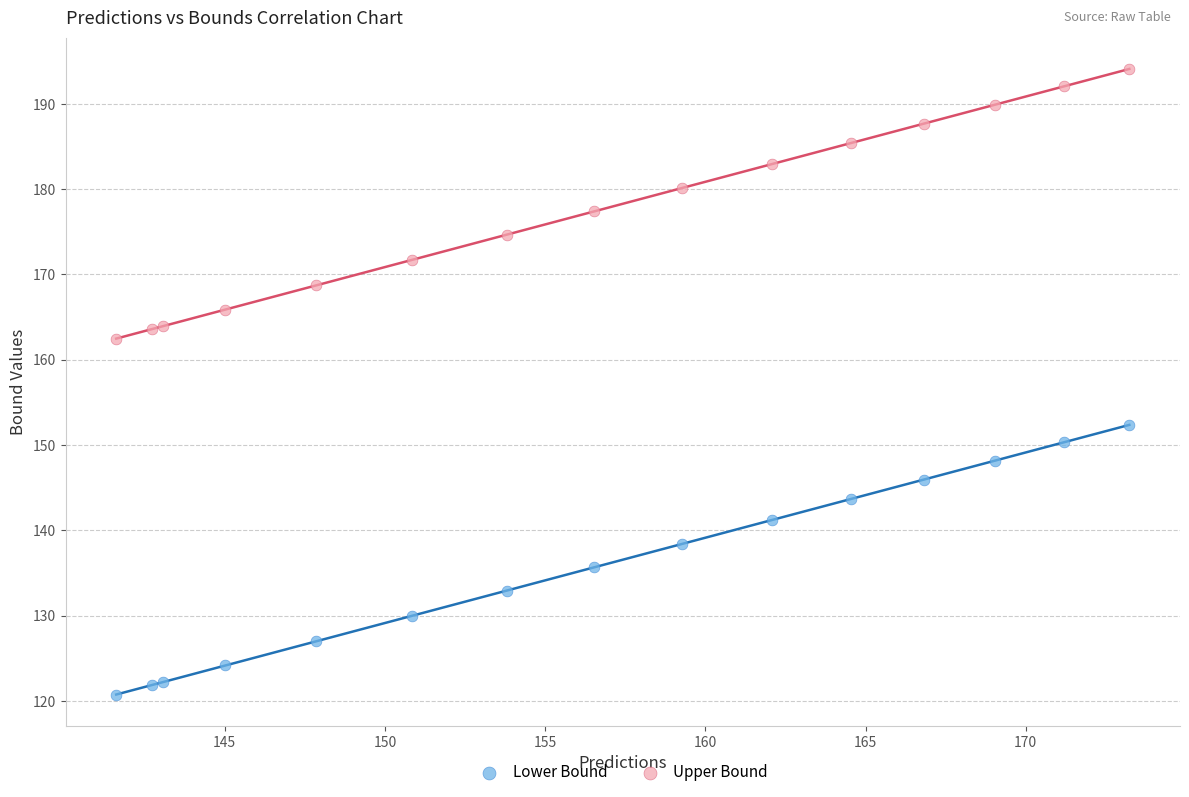

Which series reaches the minimum Y coordinate?

Lower Bound